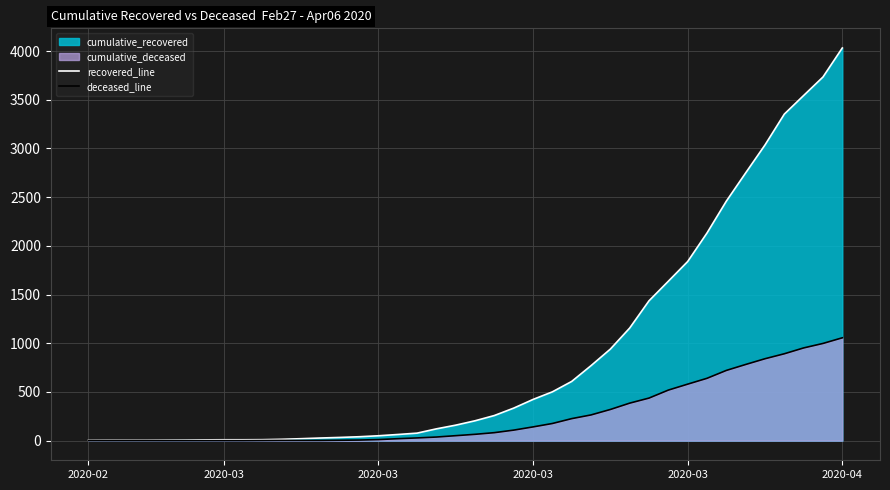

True or false: deceased_line has more than 2 interior local peaks.

False